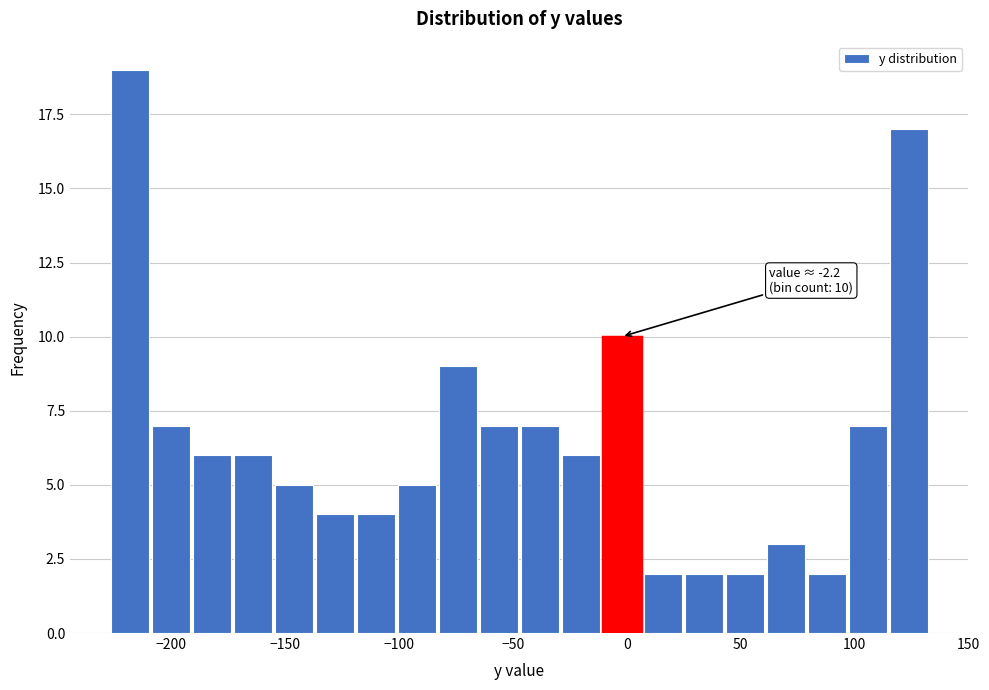

Around what value on the x-axis is the tallest bar? Give the approximate position of its centre, as read against the axis.

-220